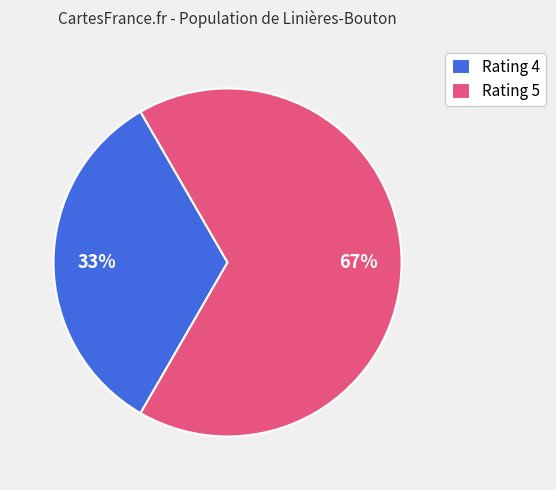

Combined, do Rating 4 and Rating 5 account for over 50%?

Yes